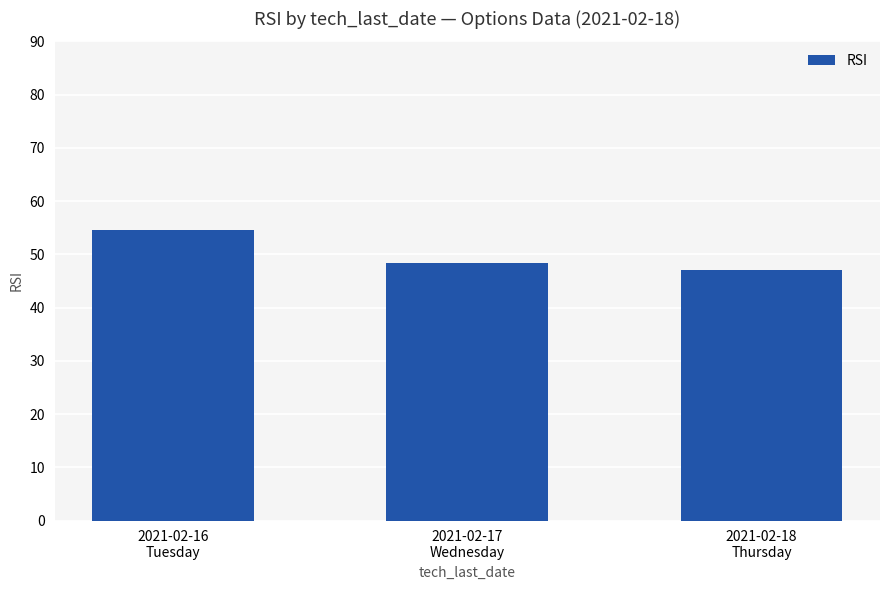

How many categories are shown in the chart?

3